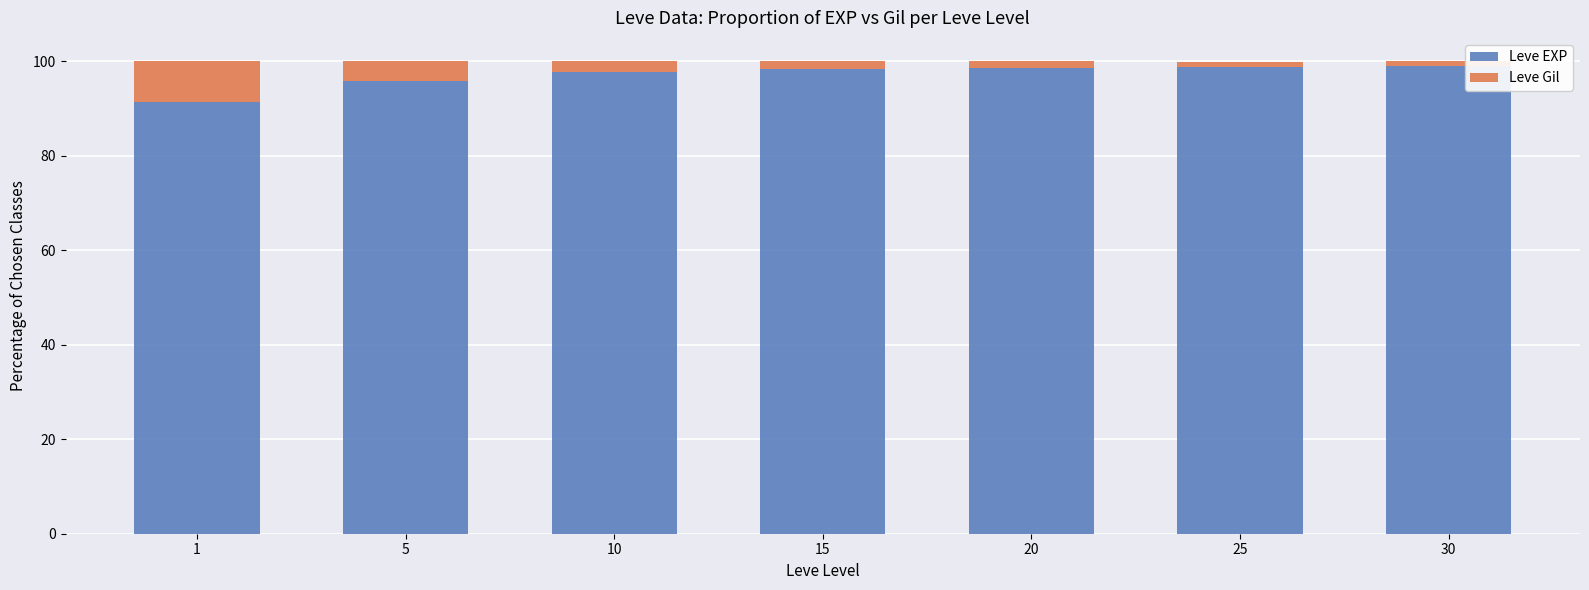

What is the total value across all series at 10?

100.0